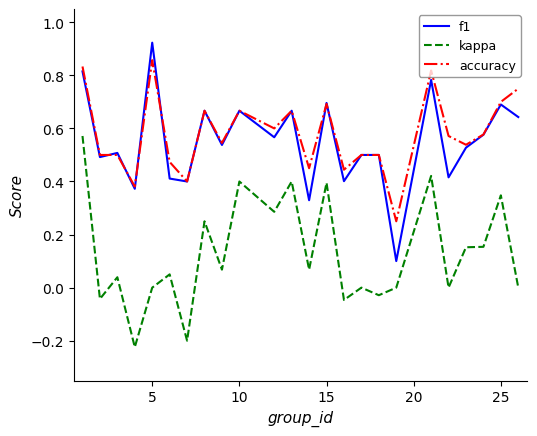

True or false: kappa and accuracy cross at least once.

False